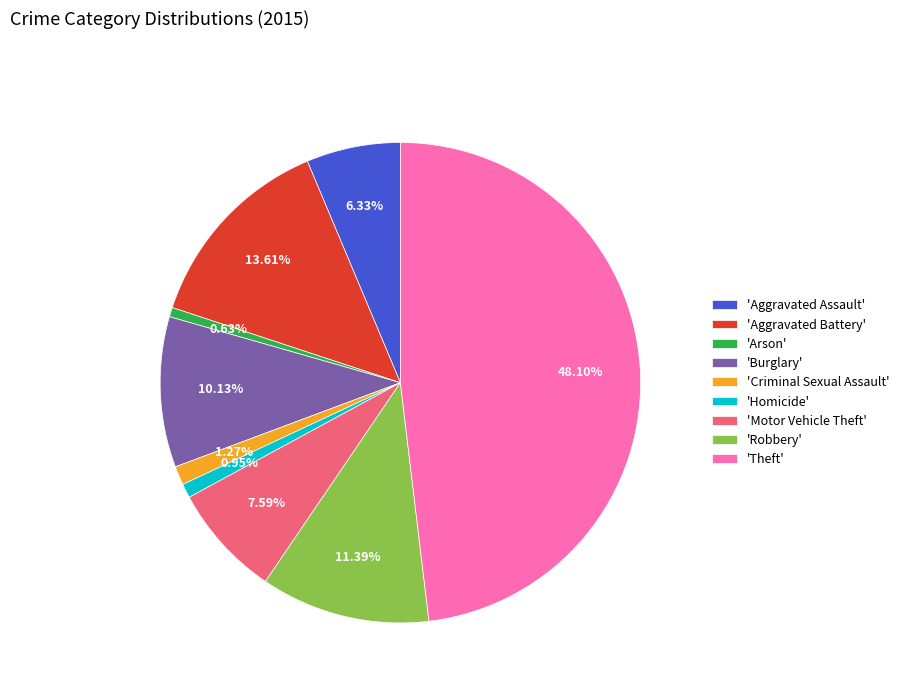

Is there a majority slice in this chart?

No